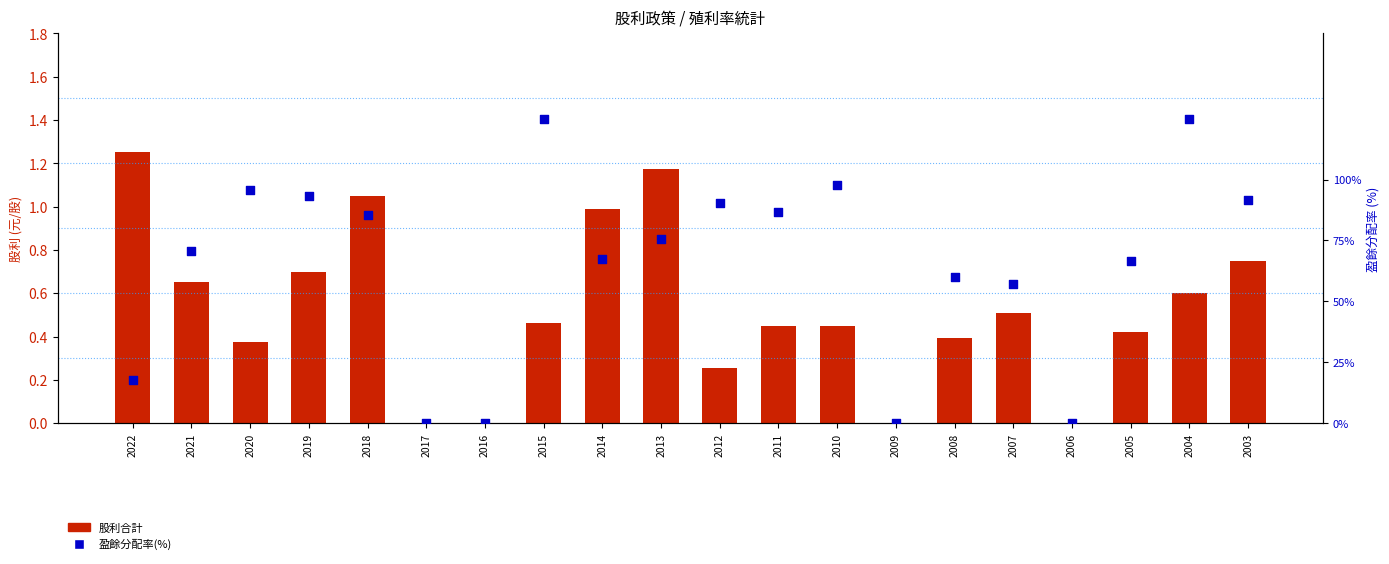

What are all the series names shown in the legend?

股利合計, 盈餘分配率(%)